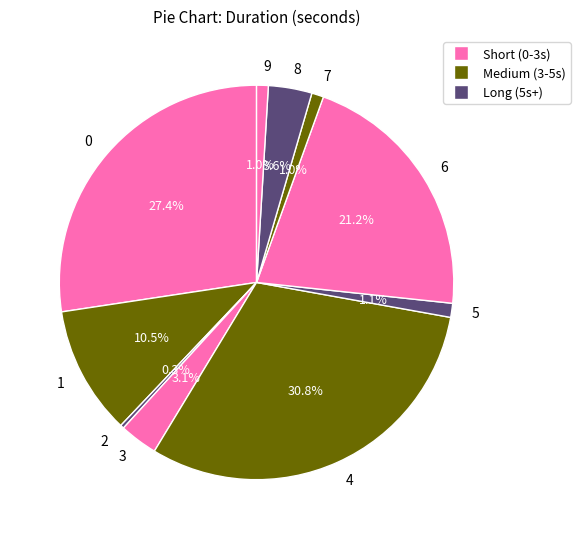

Does 5 account for over 50% of the chart?

No